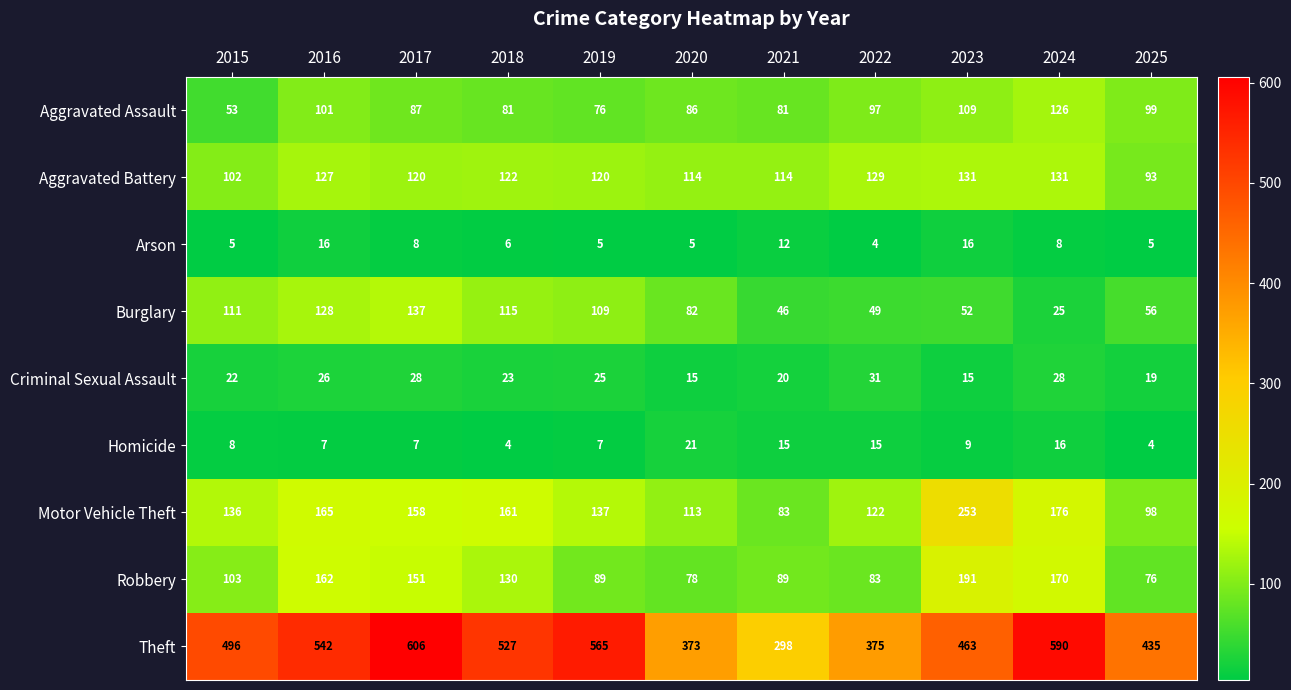

What is the maximum value for Motor Vehicle Theft?

253